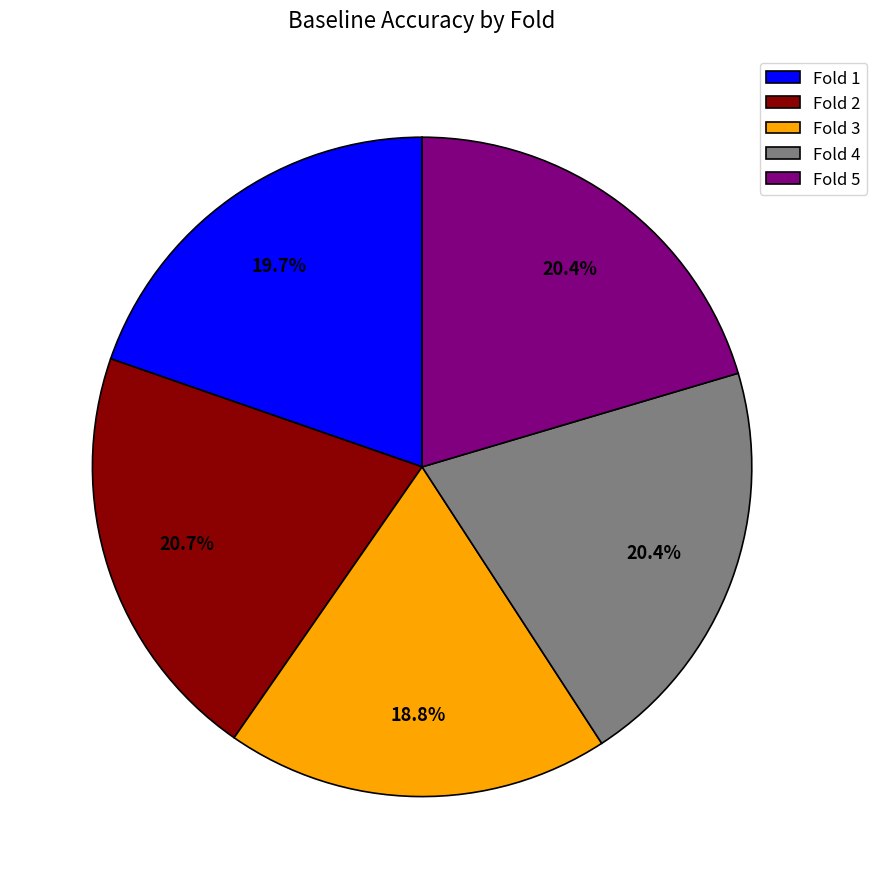

What is the smallest slice in the pie chart?

Fold 3